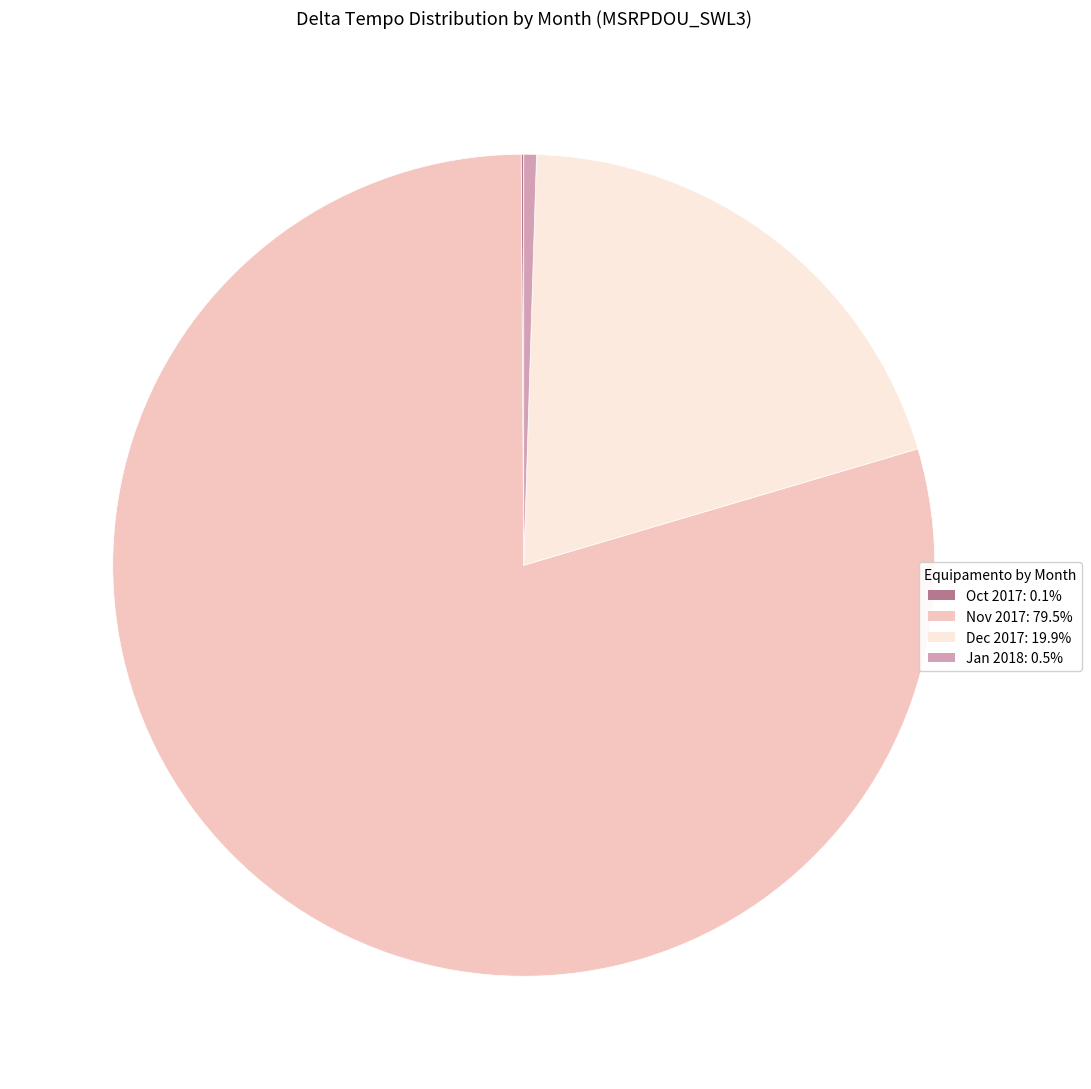

Does any single category account for the majority?

Yes